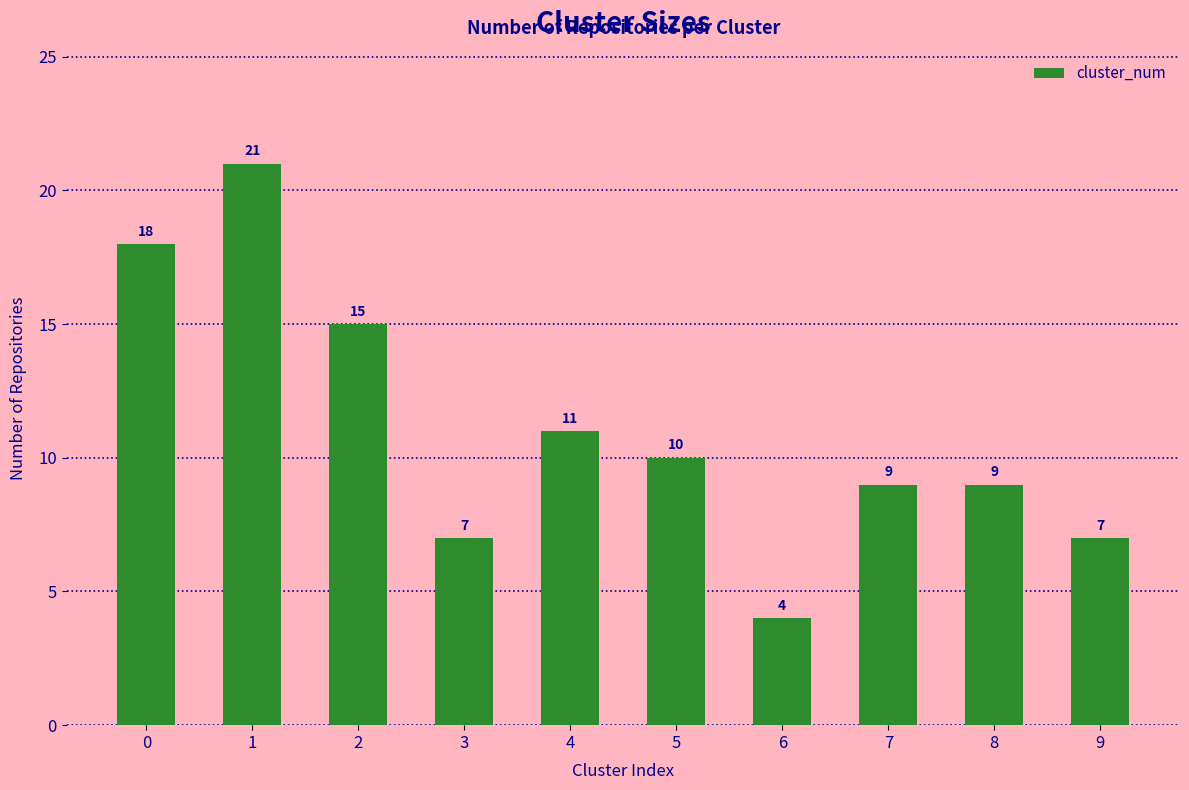

What is the greatest value displayed?

21